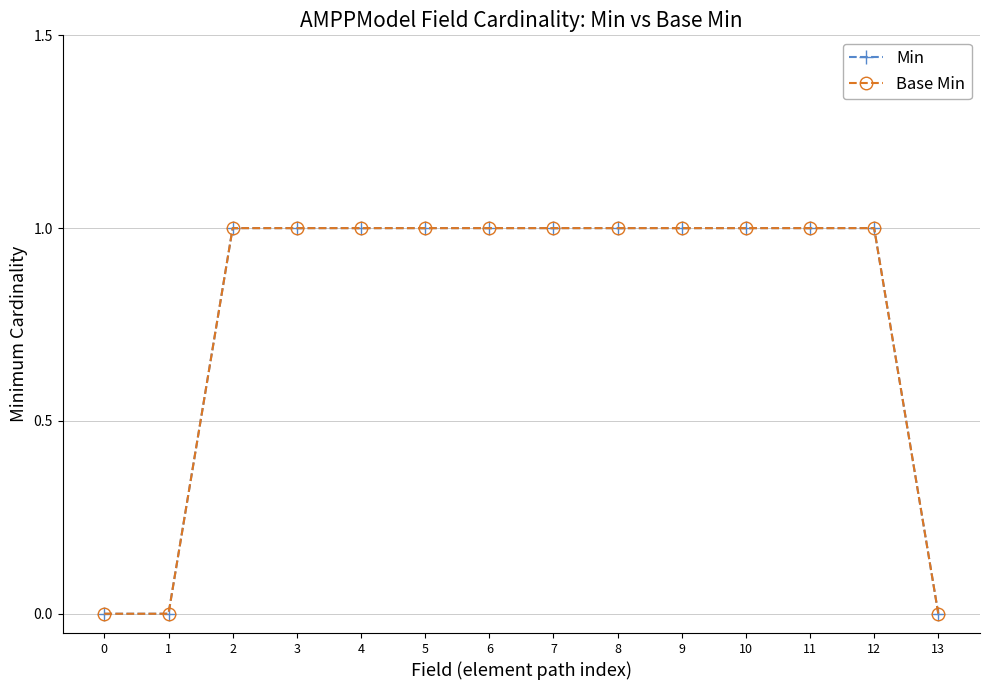

What value does the Min series have at 3?

1